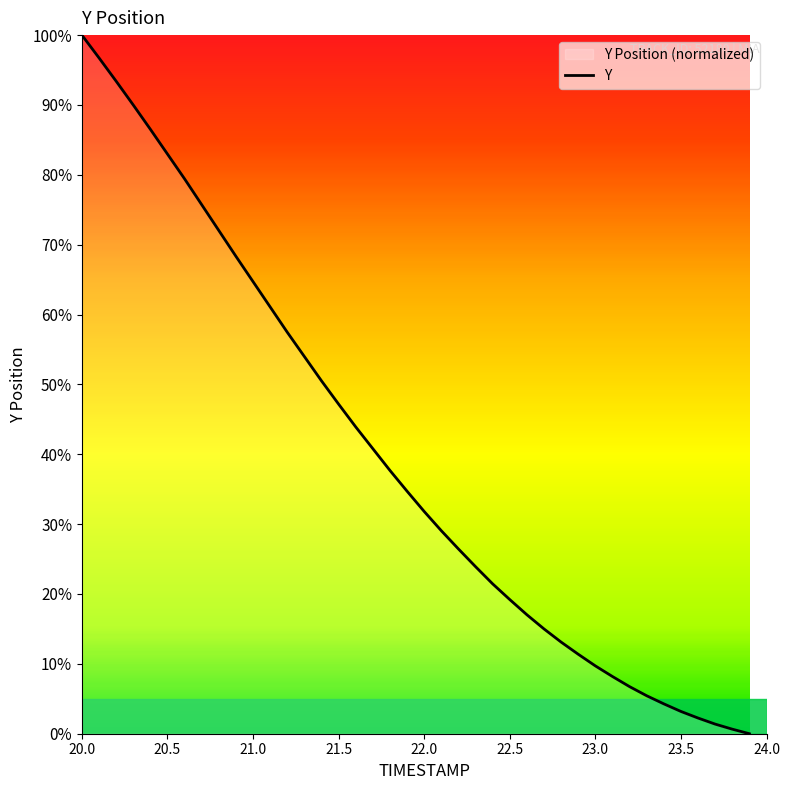

Reading right to left, list all the values displayed in this chart.

23.9=0.0	23.8=0.7	23.7=1.4	23.6=2.2	23.5=3.2	23.4=4.3	23.3=5.4	23.2=6.7	23.1=8.2	23.0=9.7	22.9=11.4	22.8=13.1	22.7=15.0	22.6=17.0	22.5=19.2	22.4=21.4	22.3=23.9	22.2=26.4	22.1=29.1	22.0=31.8	21.9=34.7	21.8=37.7	21.7=40.8	21.6=43.9	21.5=47.2	21.4=50.5	21.3=54.0	21.2=57.5	21.1=61.1	21.0=64.7	20.9=68.3	20.8=72.0	20.7=75.7	20.6=79.4	20.5=83.0	20.4=86.5	20.3=90.0	20.2=93.4	20.1=96.7	20.0=100.0